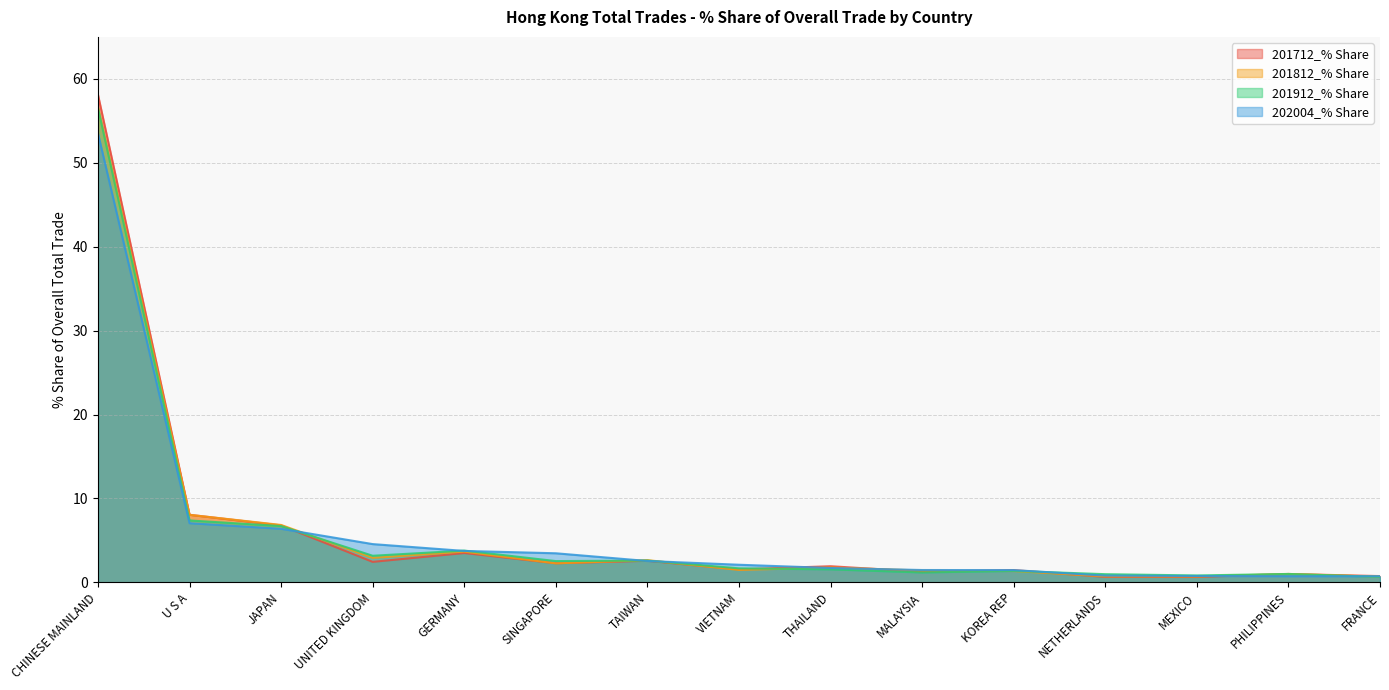

How many lines are shown in the chart?

4